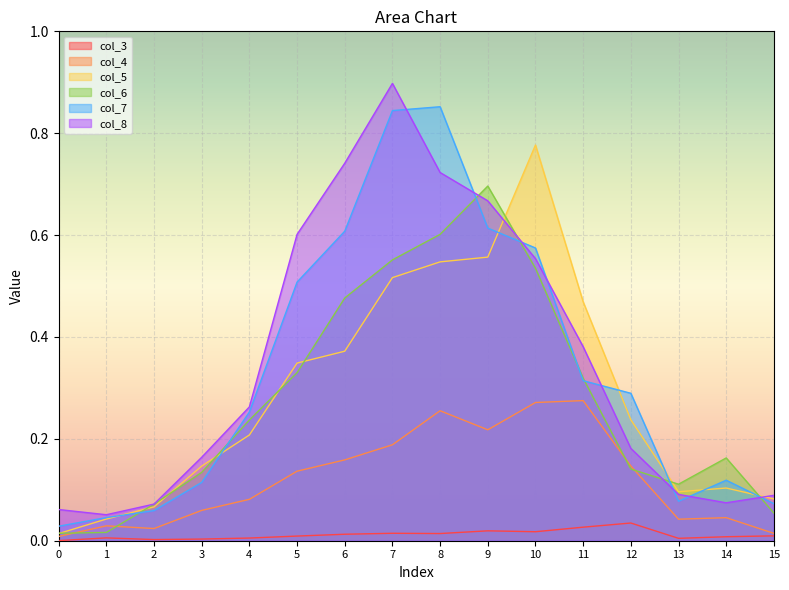

What is the value of the col_4 point at the 9th from the left?

0.3